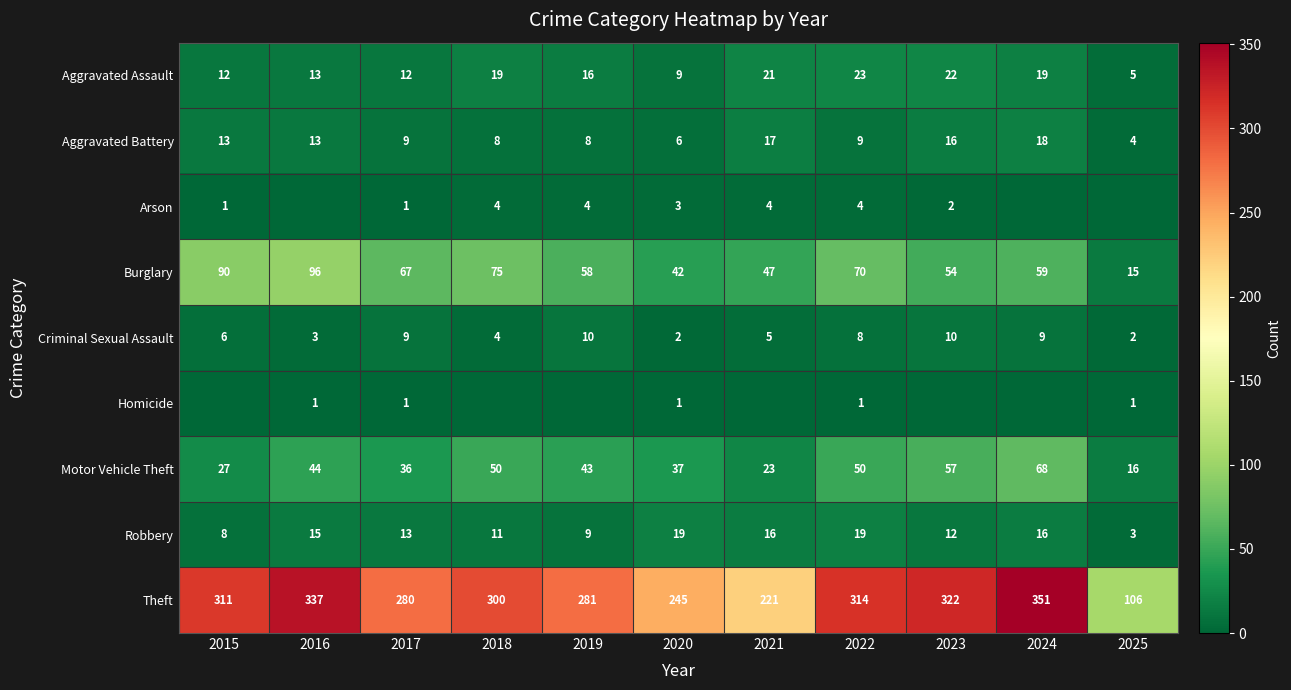

What is the minimum value for Robbery?

3